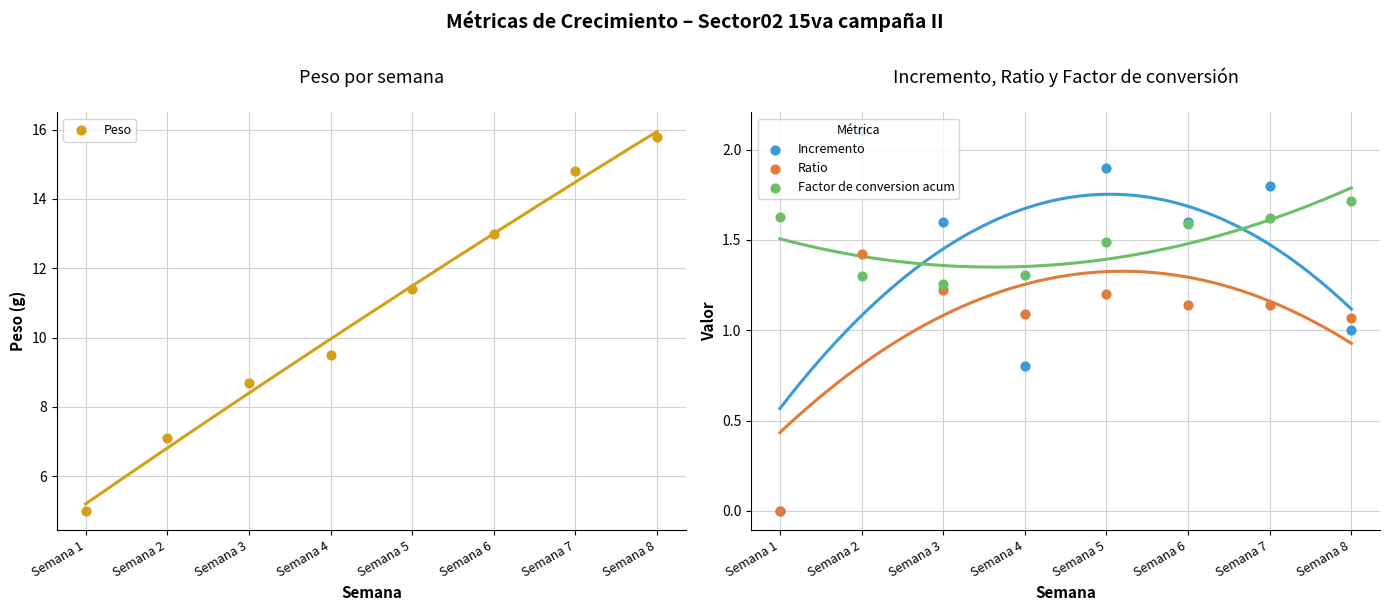

At which category is the sum across all series the highest?

Semana 8